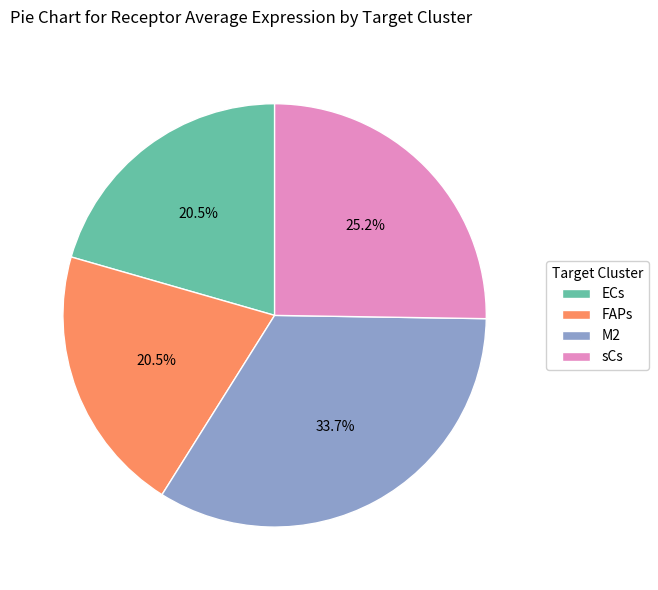

Count the number of slices in the pie.

4